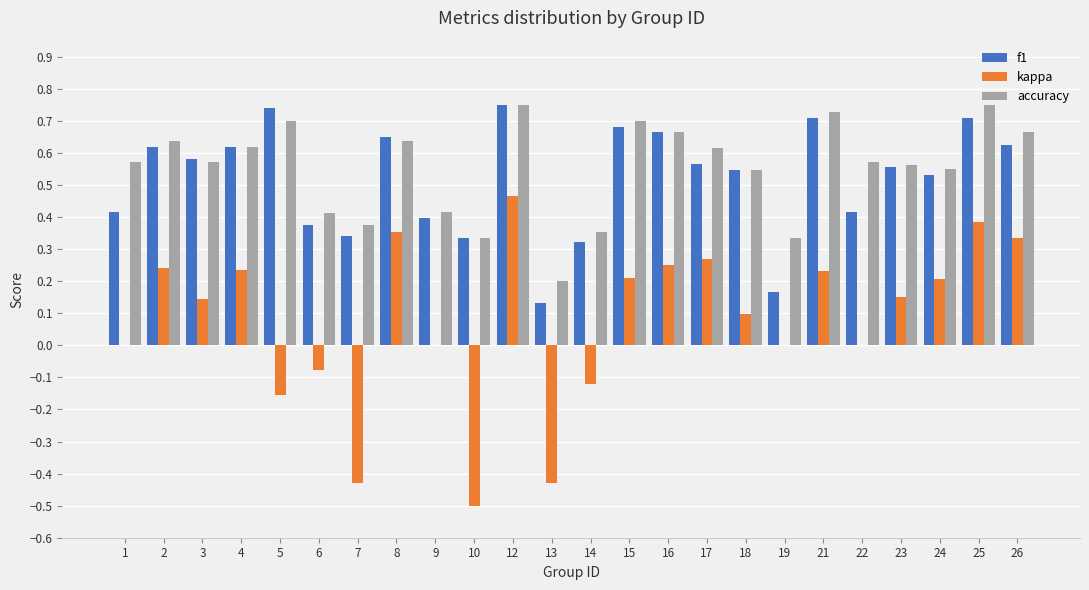

Which series has the largest total across all categories?

accuracy